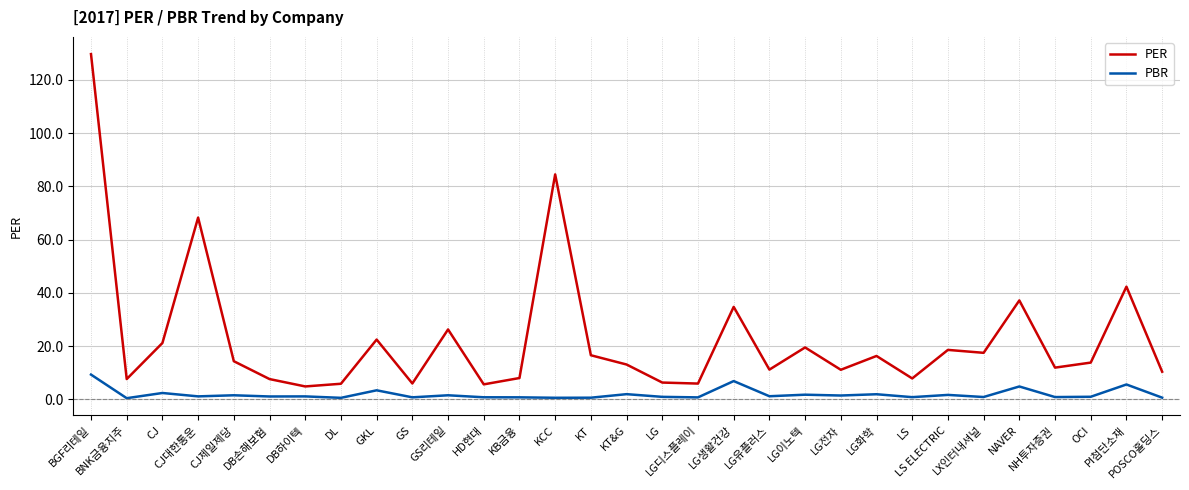

What is the maximum value shown in the chart?

129.7